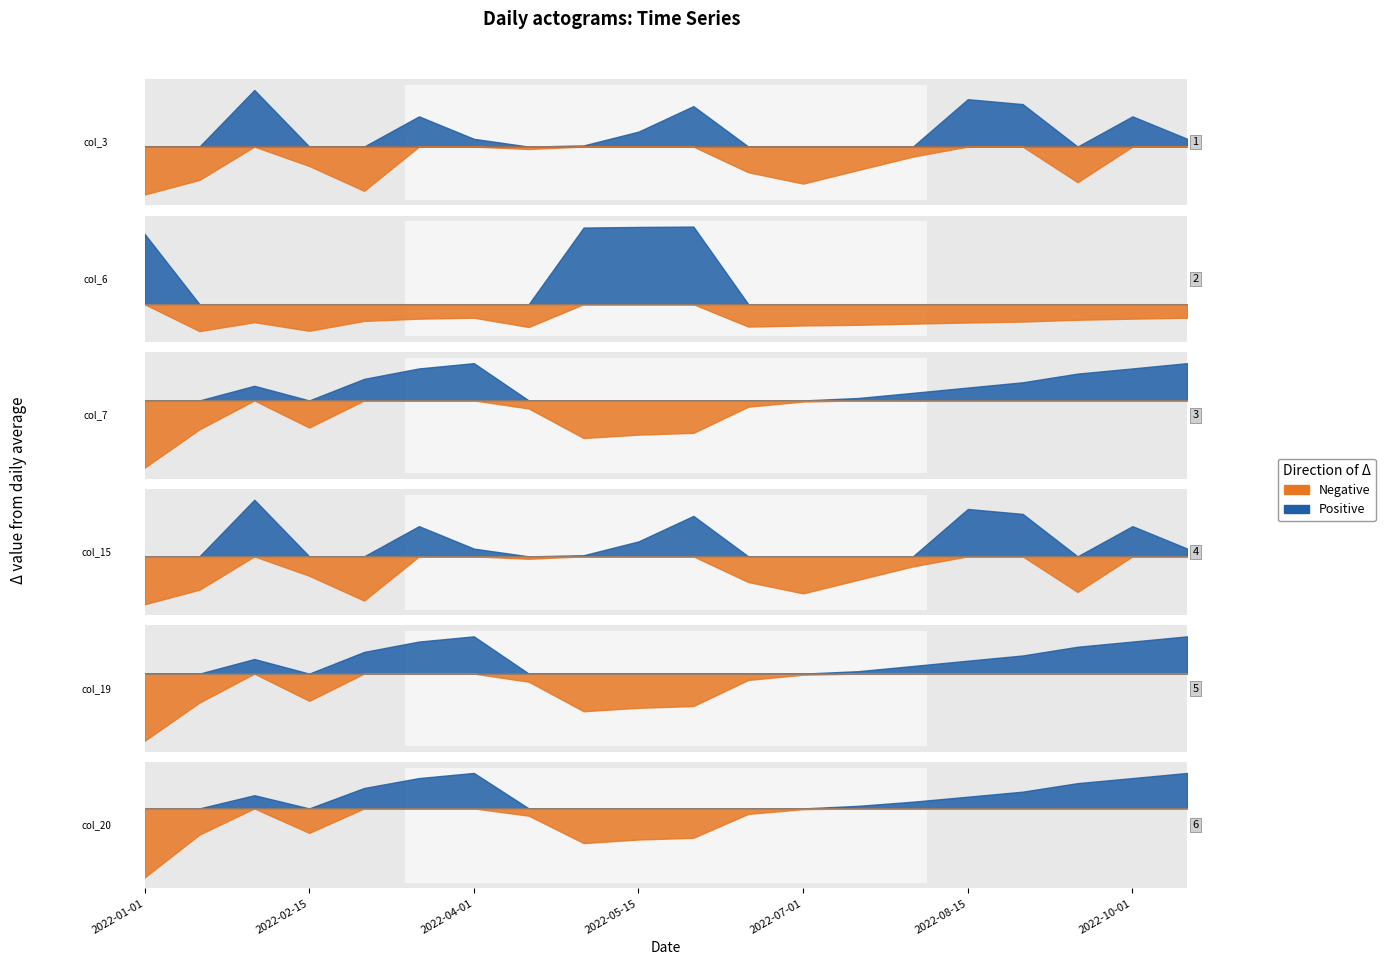

Reading right to left, extract all data points from this chart.

col_3: 127676392	176409864	33577944	202975848	213656160	89122352	59924680	30548344	55137896	198658136	143299120	113335456	105615720	127676392	176409864	14901880	68765864	233662264	38503376	6884320
col_6: 128421570	119555293	109062492	91789034	82808705	72206665	61176449	54831333	44337603	993931526	990366392	984558150	40246196	128421570	119555293	98122530	4274869	85906939	1338950	925031482
col_7: 8434	8386	8339	8260	8212	8164	8117	8085	8038	7800	7784	7753	8022	8434	8386	8291	7848	8228	7832	7483
col_15: 127676392	176409864	33577944	202975848	213656160	89122352	59924680	30548344	55137896	198658136	143299120	113335456	105615720	127676392	176409864	14901880	68765864	233662264	38503376	6884320
col_19: 8350	8303	8256	8177	8130	8082	8035	8003	7956	7720	7704	7673	7940	8350	8303	8209	7767	8145	7751	7405
col_20: 49585310232	49372099968	49162170928	48808800536	48598539736	48392331088	48219440656	48080880032	47886605136	46894517448	46822172768	46674078816	47811781704	49585310232	49372099968	48959907744	47096911304	48660638048	47027494384	45247476888